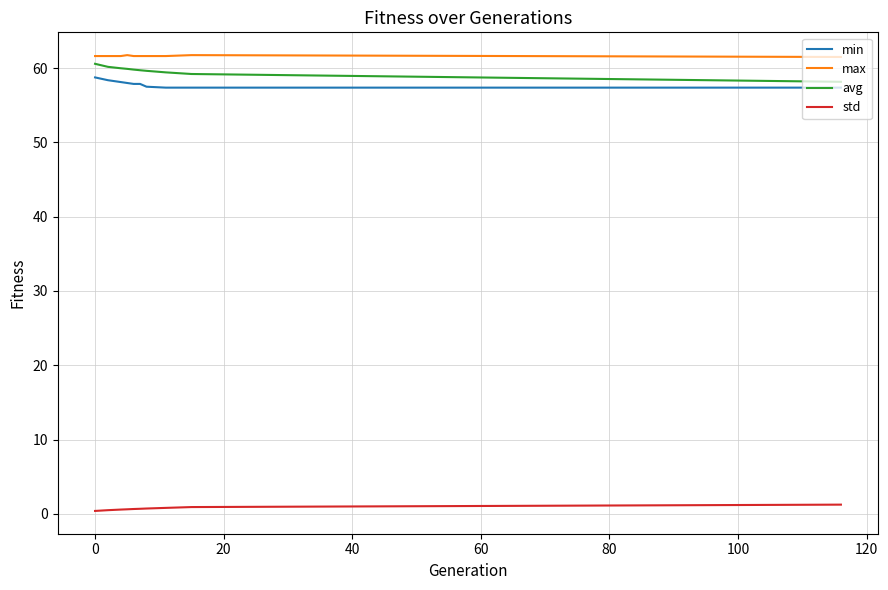

What is the lowest value of the max series?

61.5